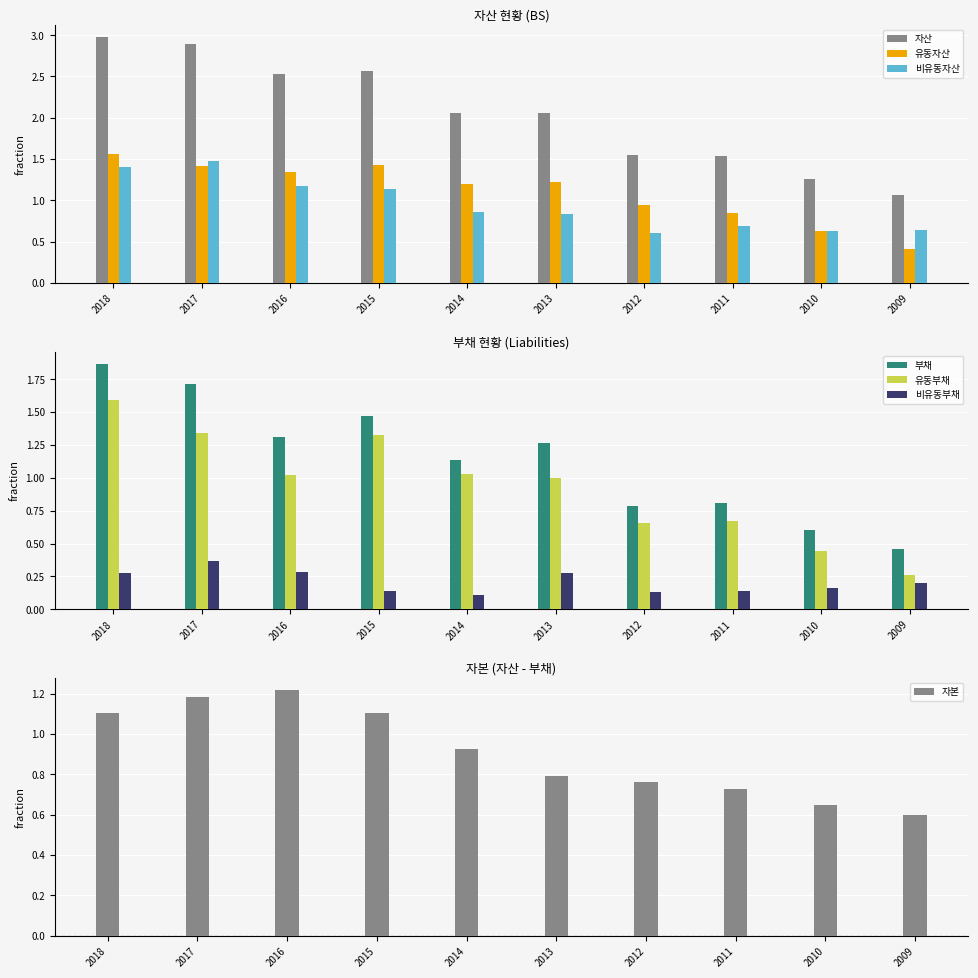

What is the total value across all series at 2016?

7.7